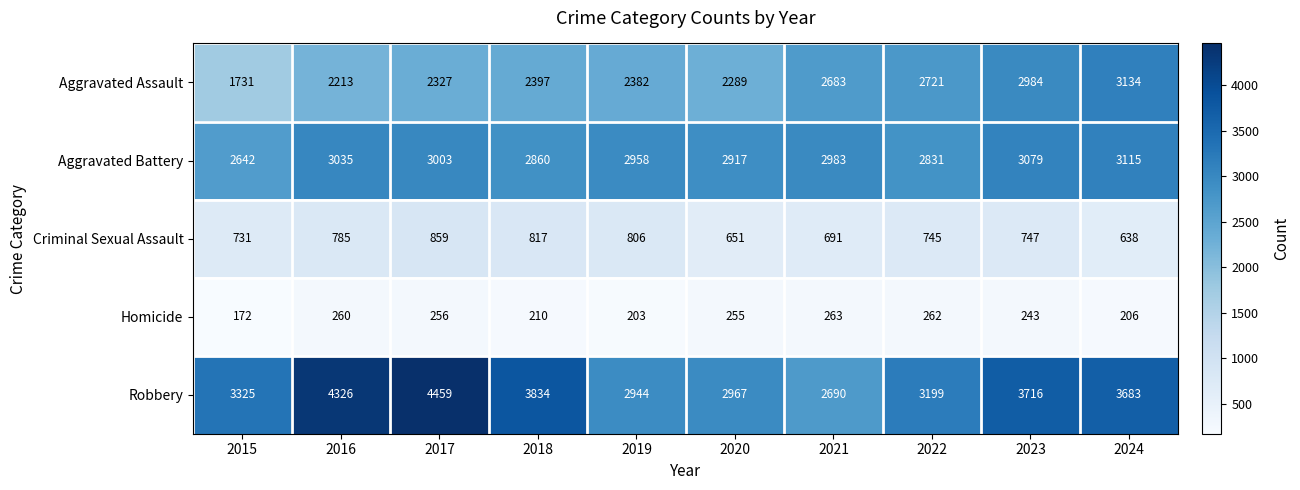

True or false: Robbery has a value of 4326 at 2016.

True